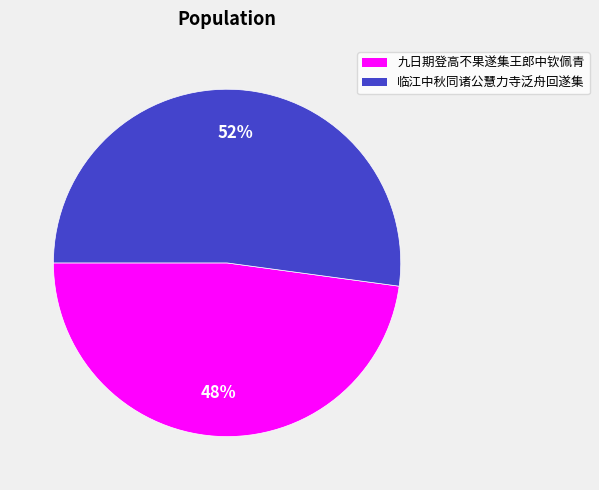

Does any single category account for the majority?

Yes